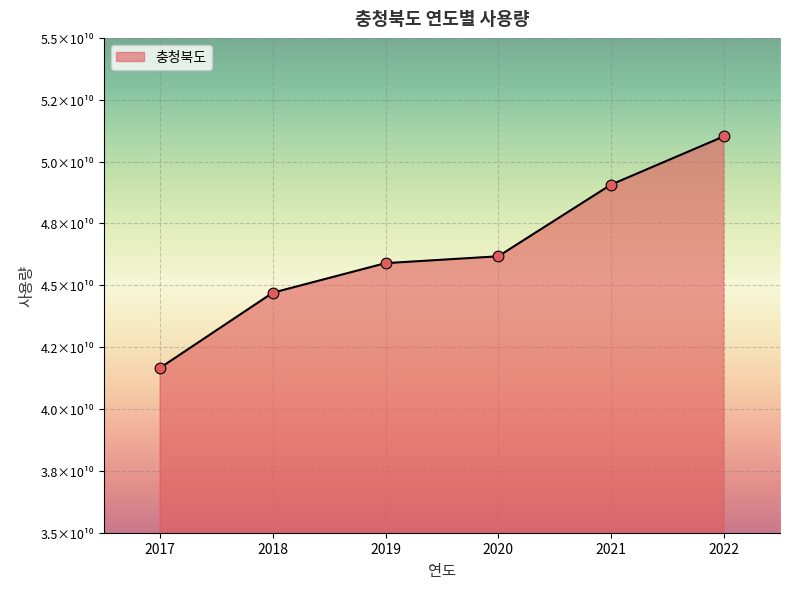

Does the chart have visible grid lines?

Yes